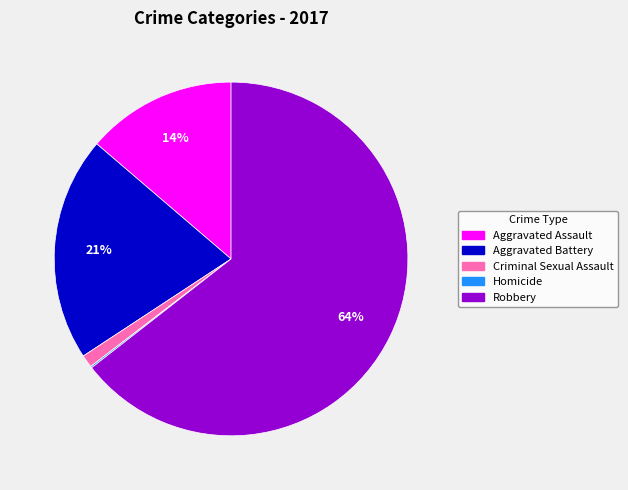

To the nearest percent, what percentage of the pie is Aggravated Assault?

14%